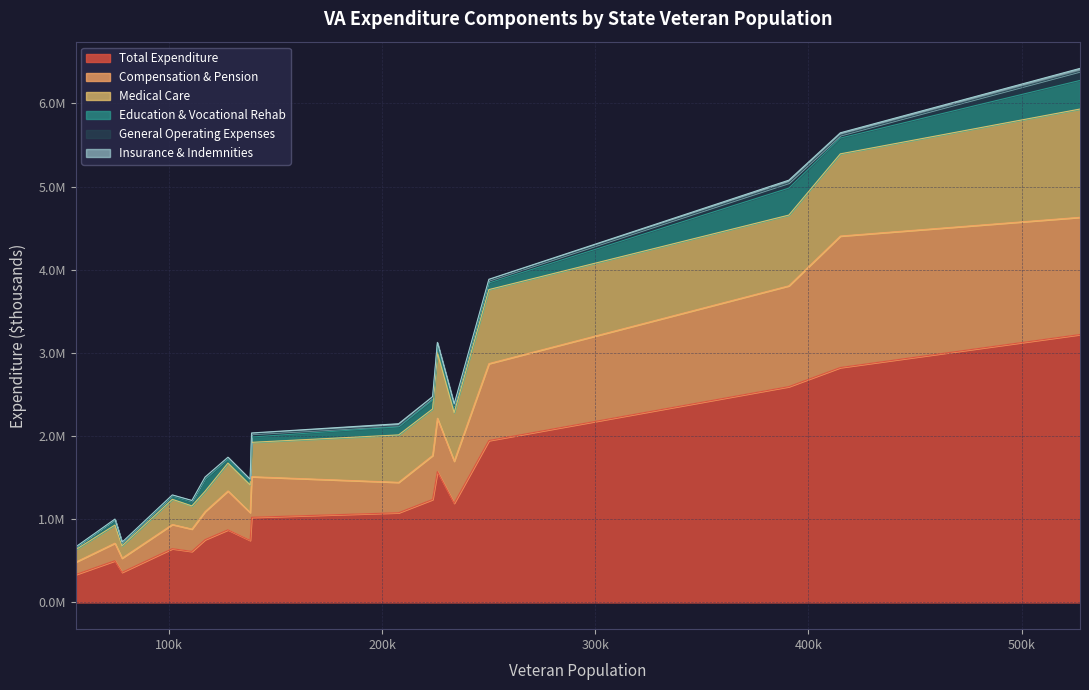

What is the difference between the maximum and minimum values in the Medical Care series?

1153533